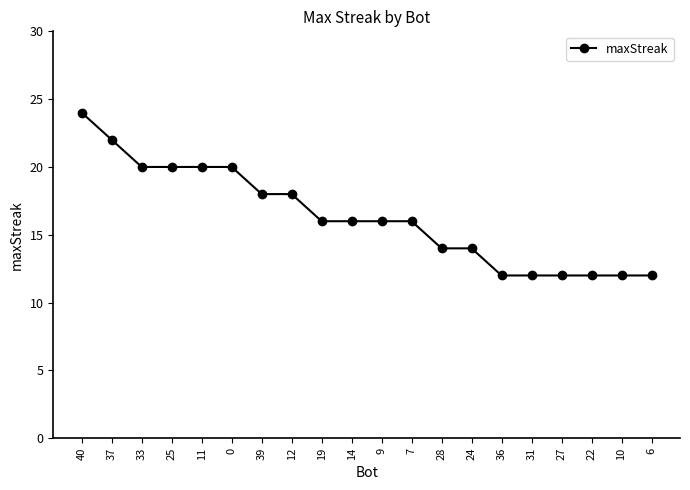

Count the number of data series in this chart.

1